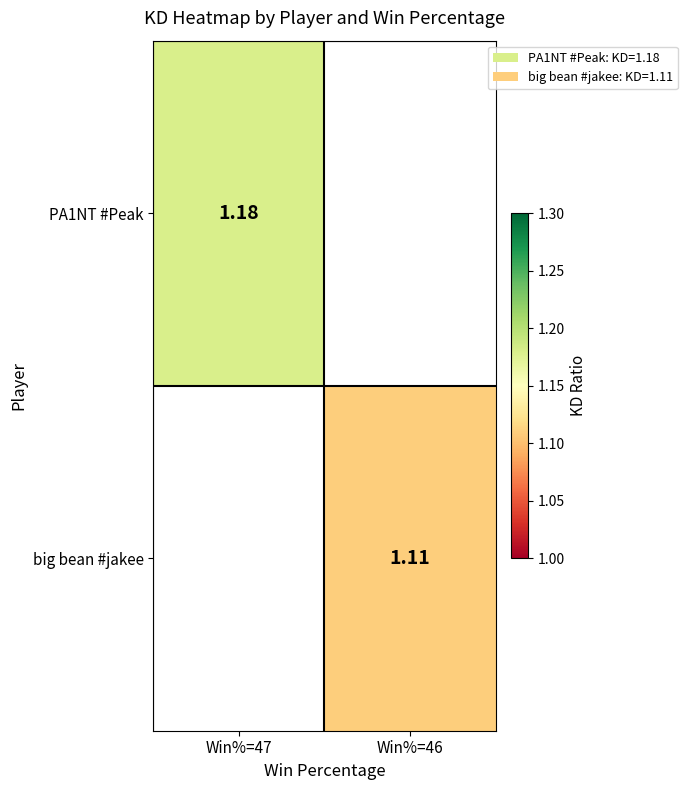

Is the value of big bean #jakee at Win%=46 greater than the value of PA1NT #Peak at Win%=47?

No